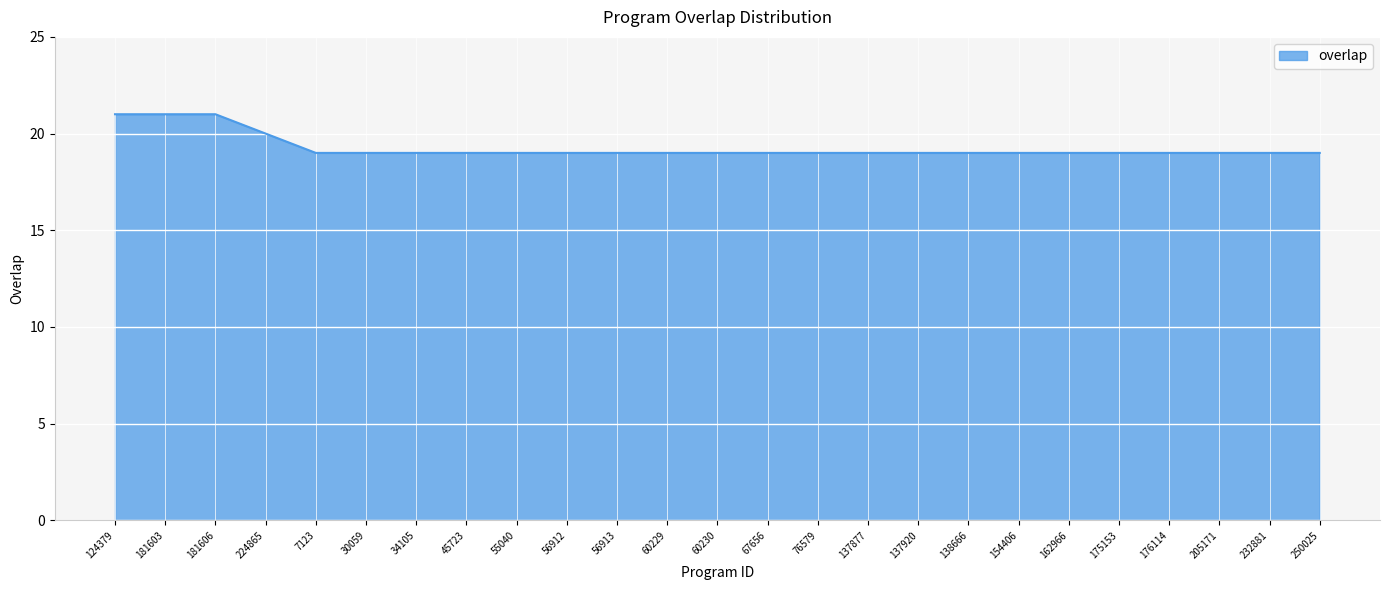

How many distinct data groups are displayed?

1